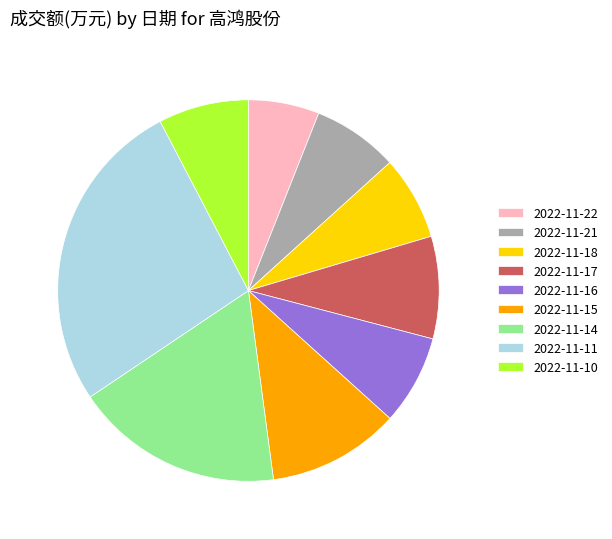

What is the smallest slice in the pie chart?

2022-11-22